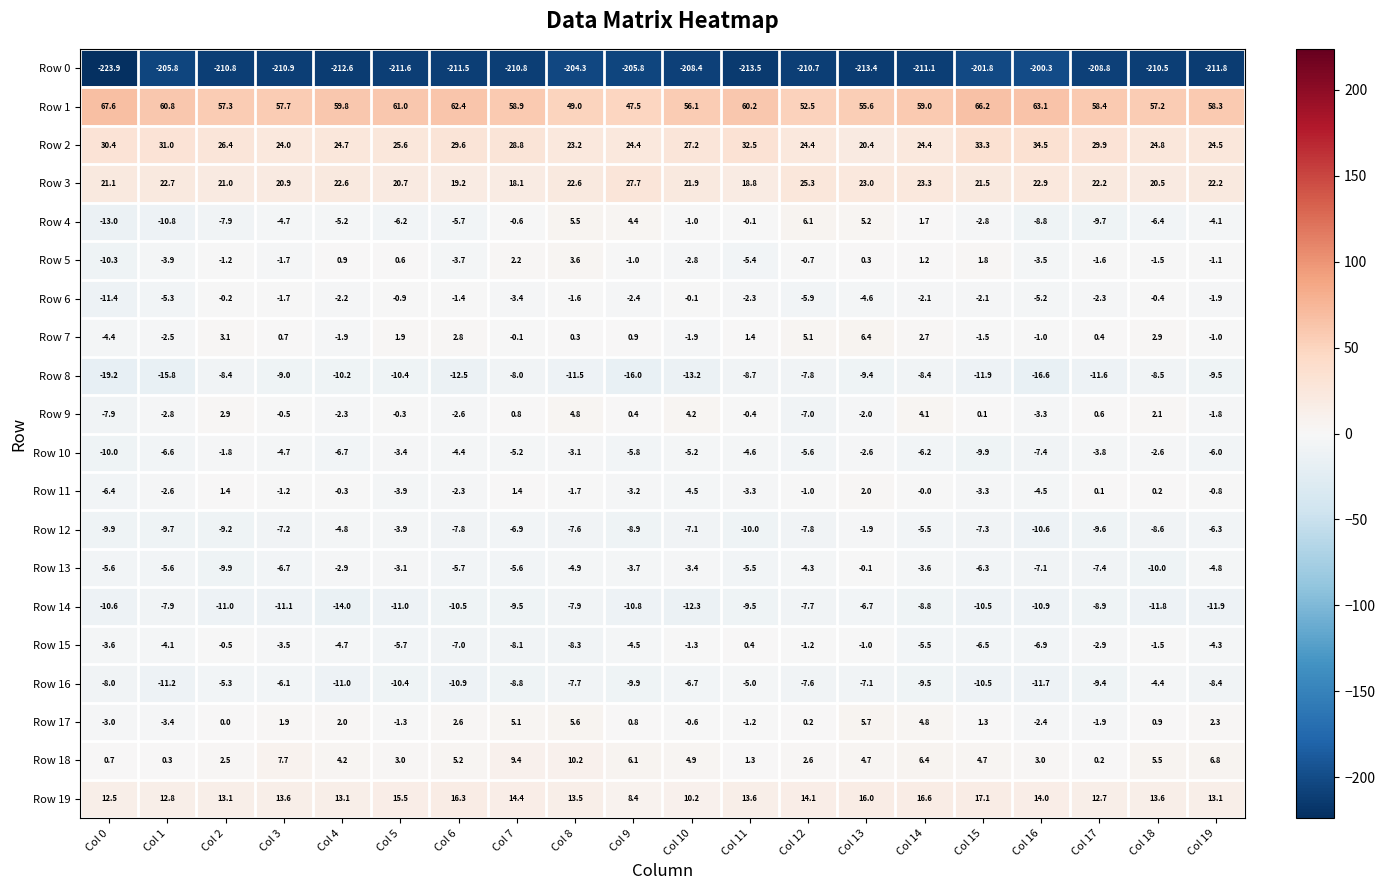

How many values in Row 7 are below zero?

8